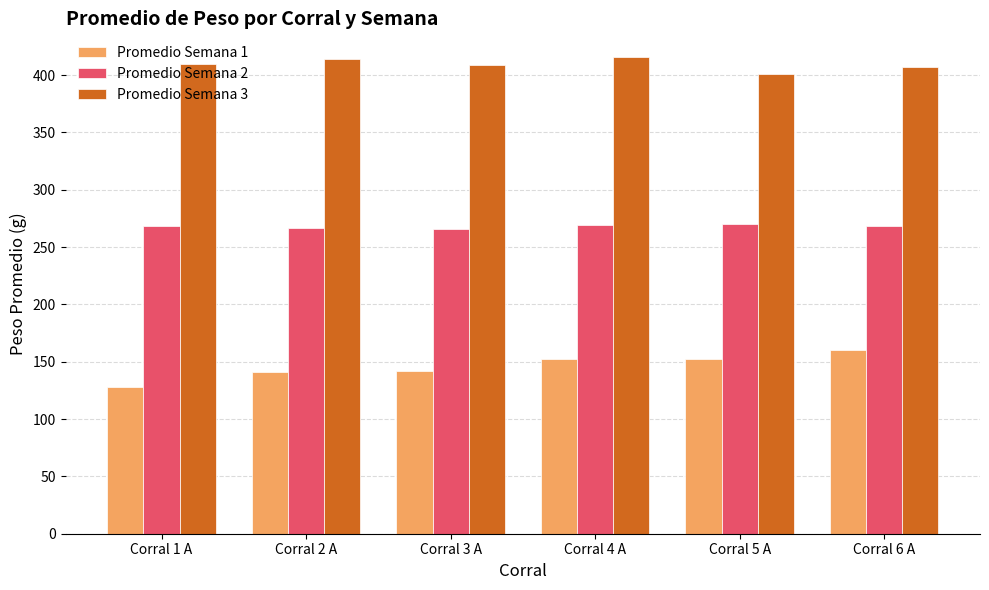

Where does the Promedio Semana 3 series first go above 409?

Corral 1 A